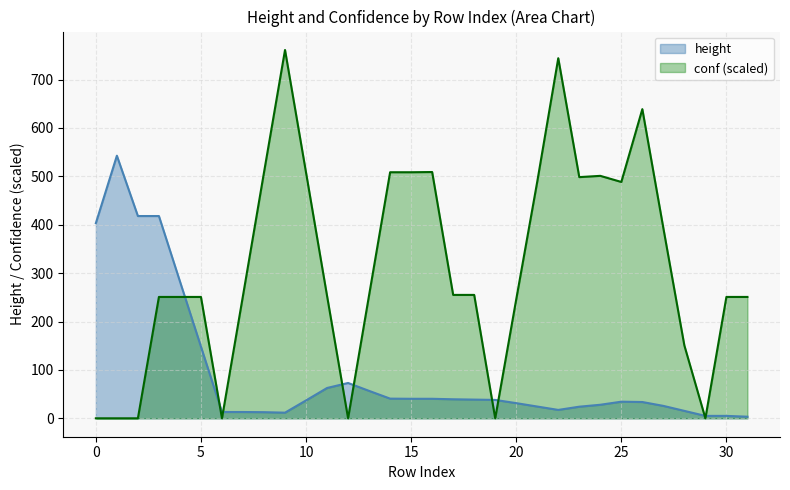

What is the average value of the conf series?

39.8